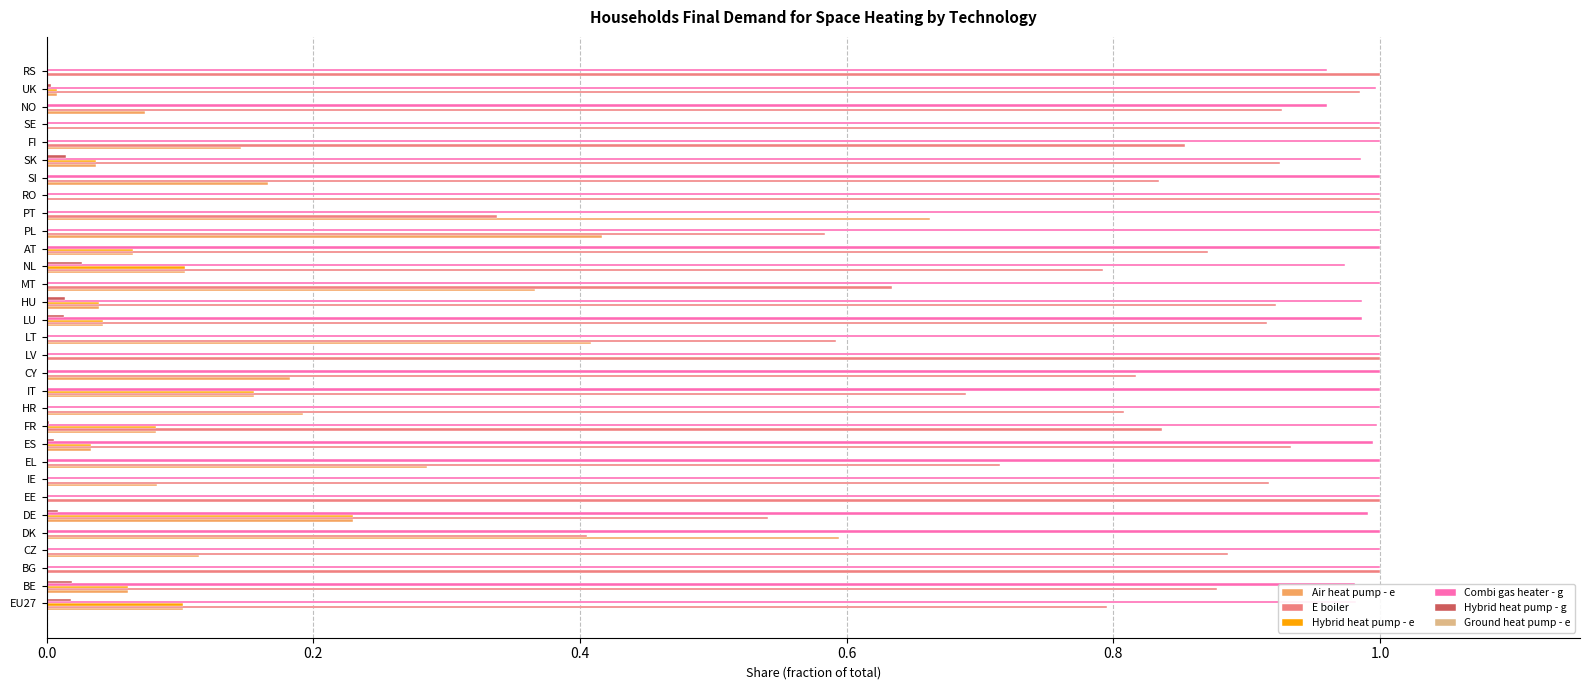

The value of Air heat pump - e at SI is 0.2. True or false?

True